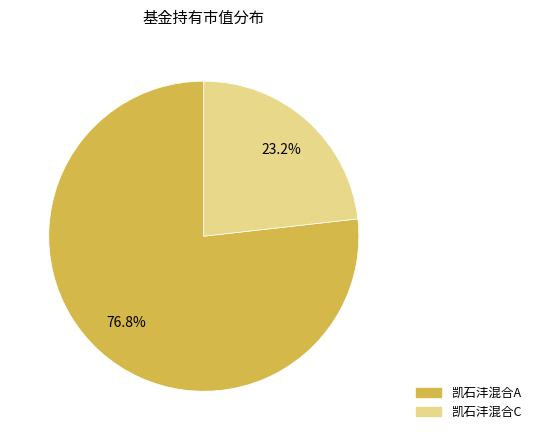

Which category accounts for the majority?

凯石沣混合A